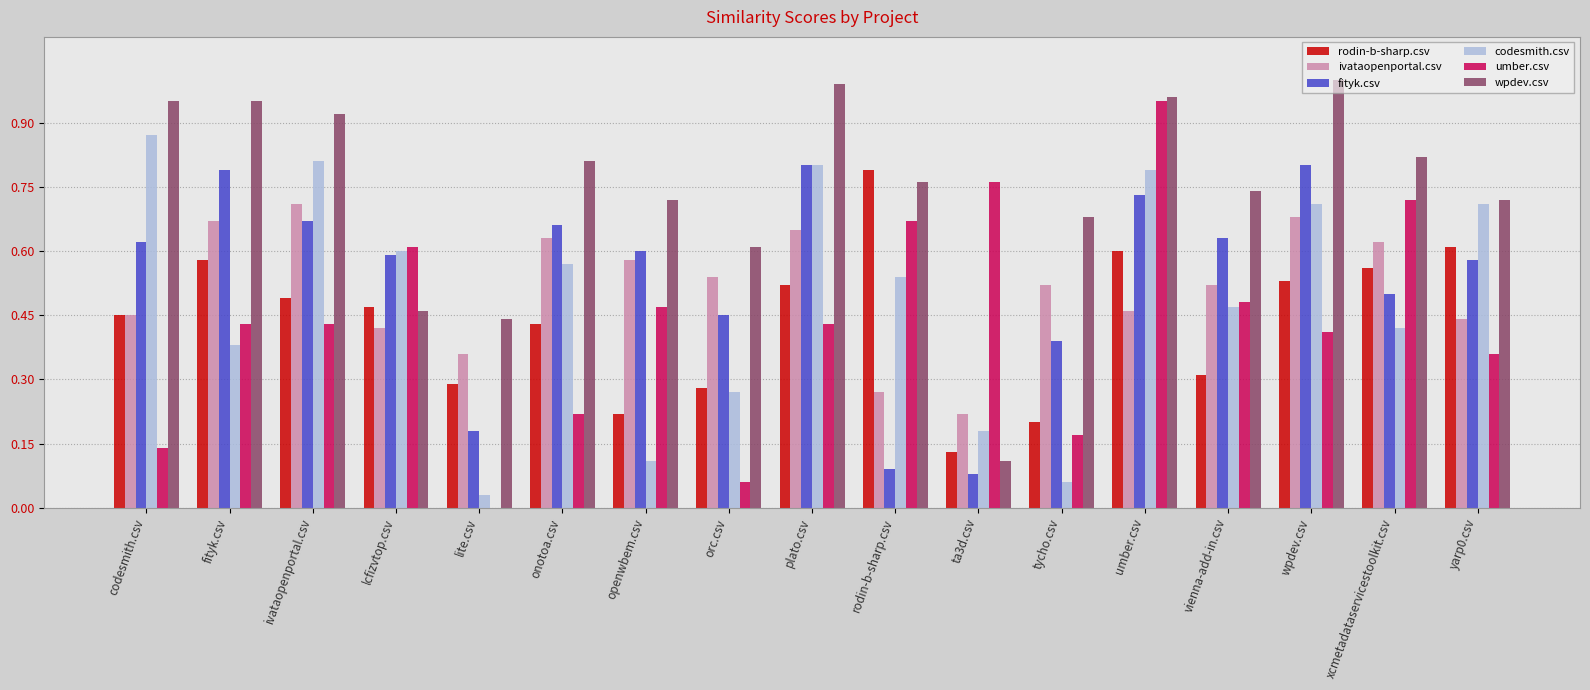

Which series changed the most between lite.csv and yarp0.csv?

codesmith.csv